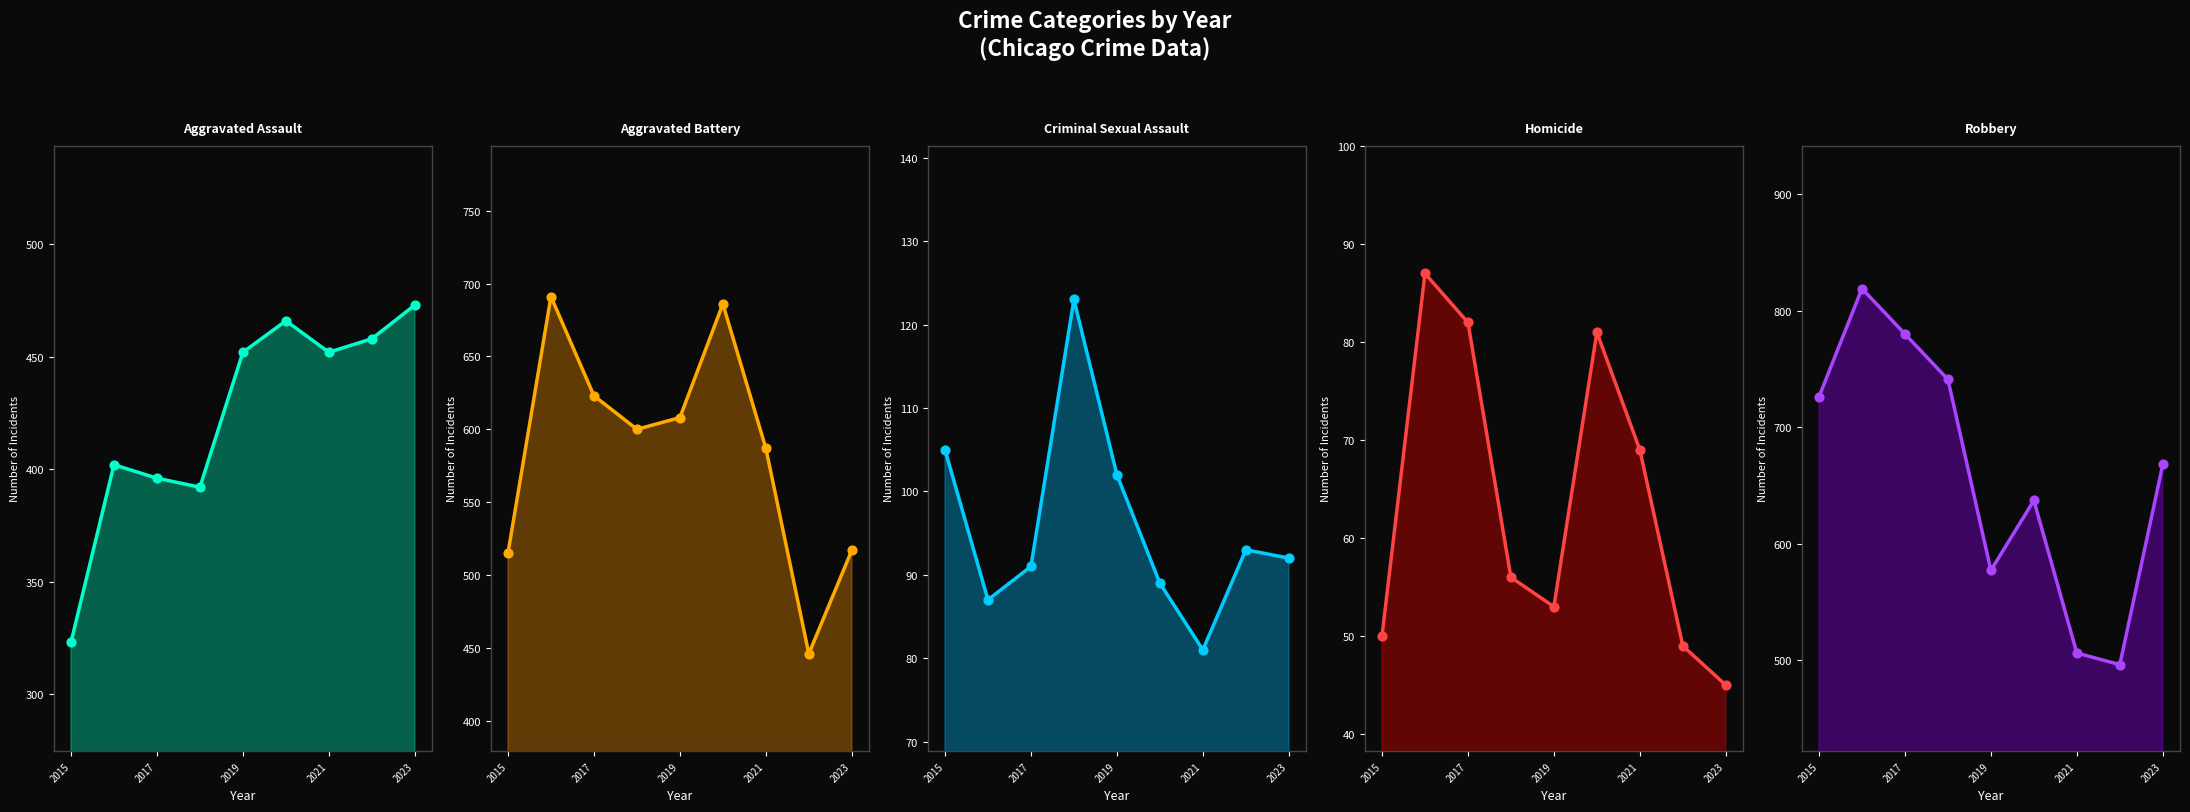

Which series reaches the maximum Y coordinate?

Robbery